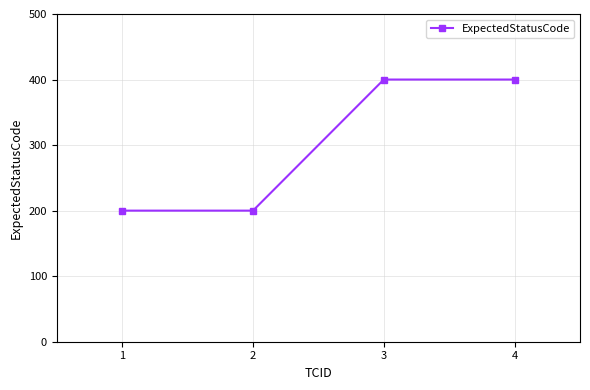

What is the value of the 2nd point from the left?

200